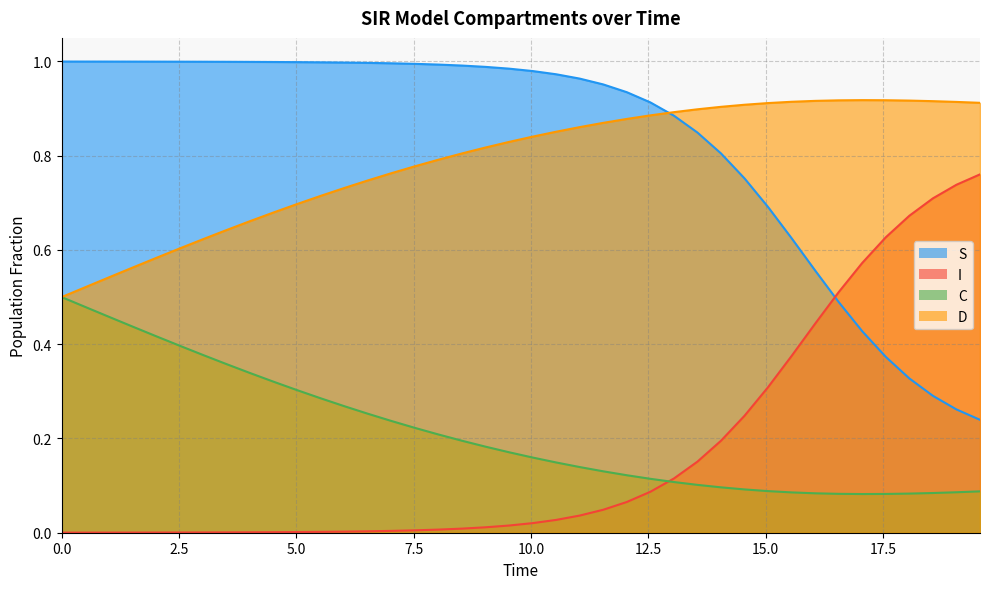

Rank the series by their maximum value, from lowest to highest.

C, I, D, S